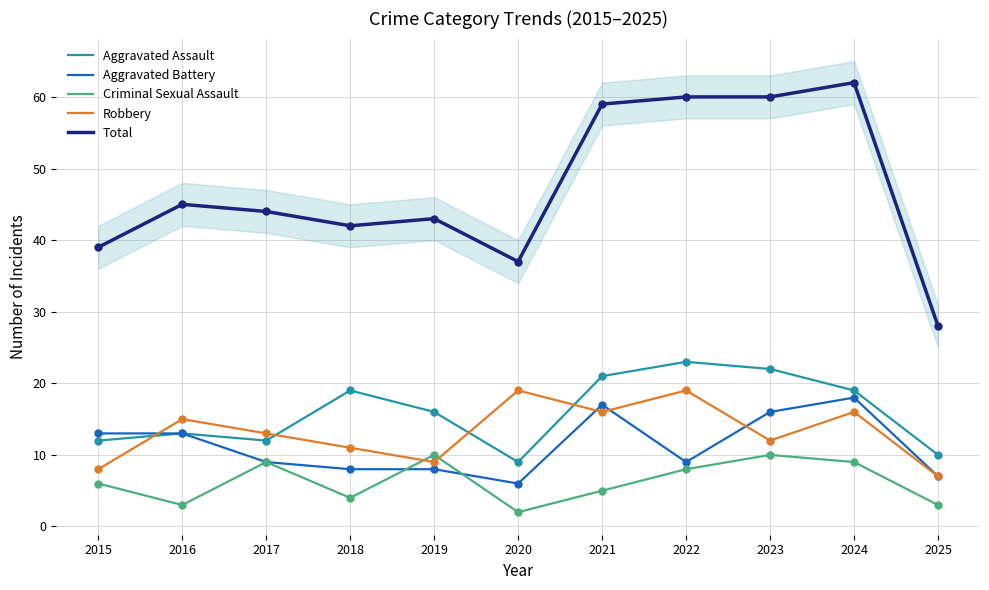

Which series has the largest total across all categories?

Total